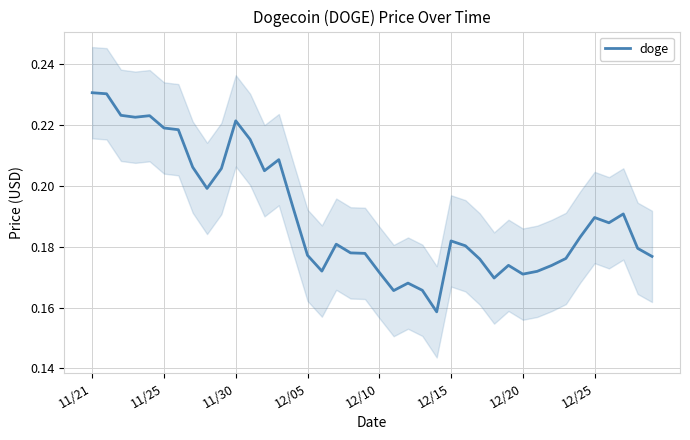

Count the number of categories in the chart.

40